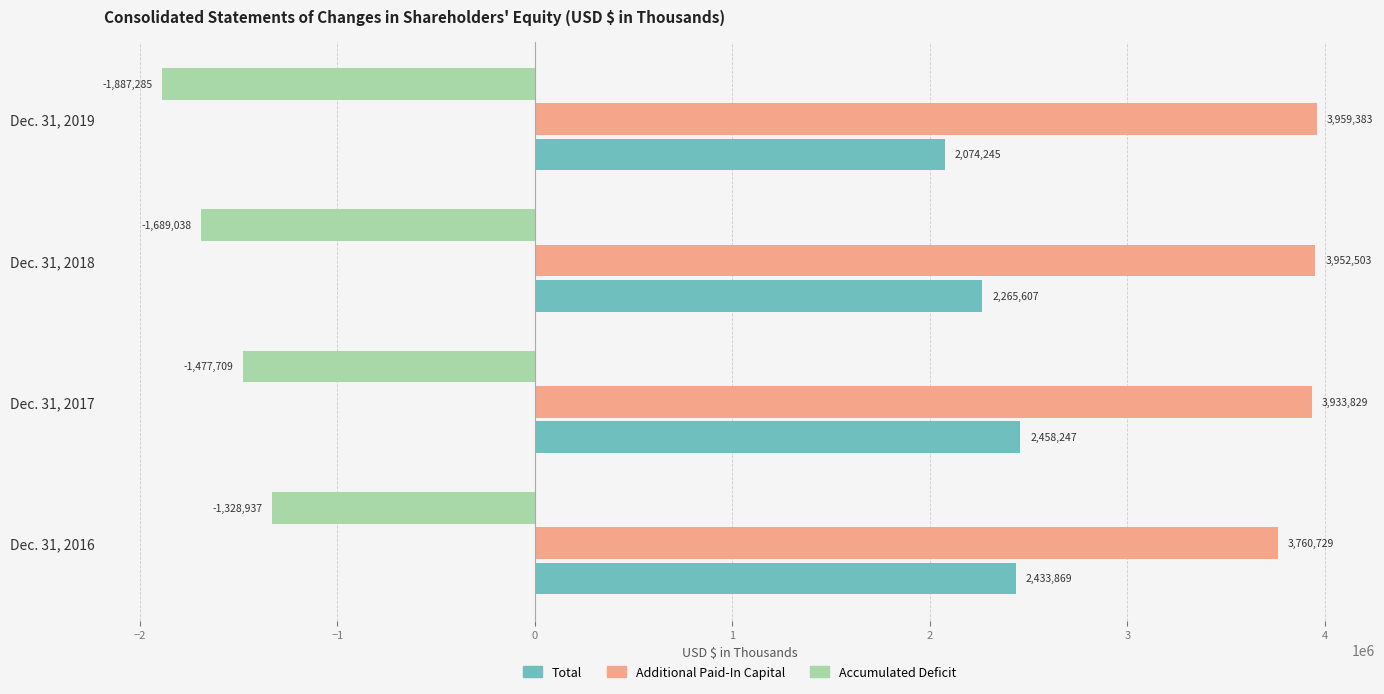

What is the total value across all series at Dec. 31, 2019?

4146343